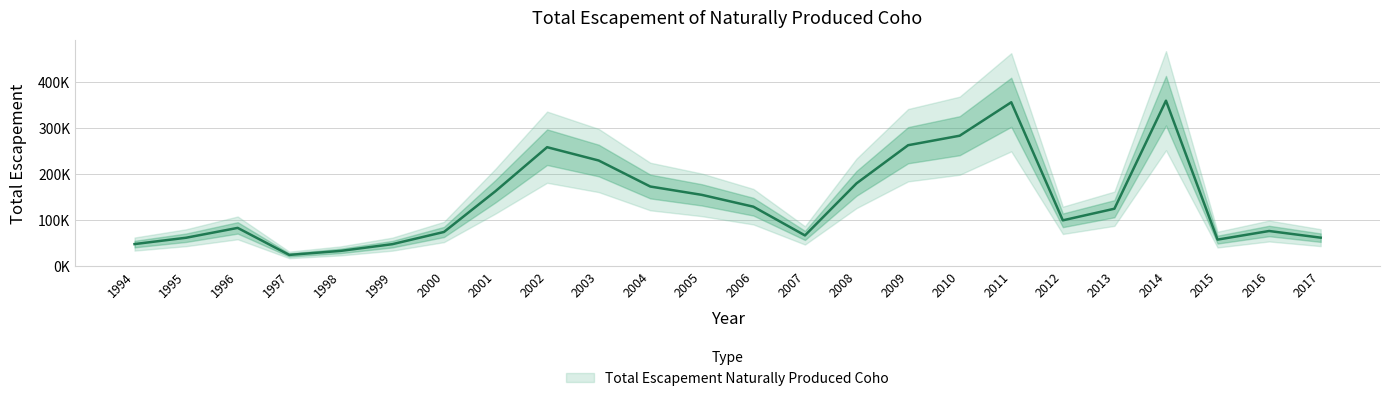

Reading right to left, transcribe all the data shown in this chart.

61377	75904	57142	359692	124410	99145	356243	283405	262735	179686	66270	128819	154599	172778	229409	258418	162705	73782	47239	32648	23834	82661	61227	47418